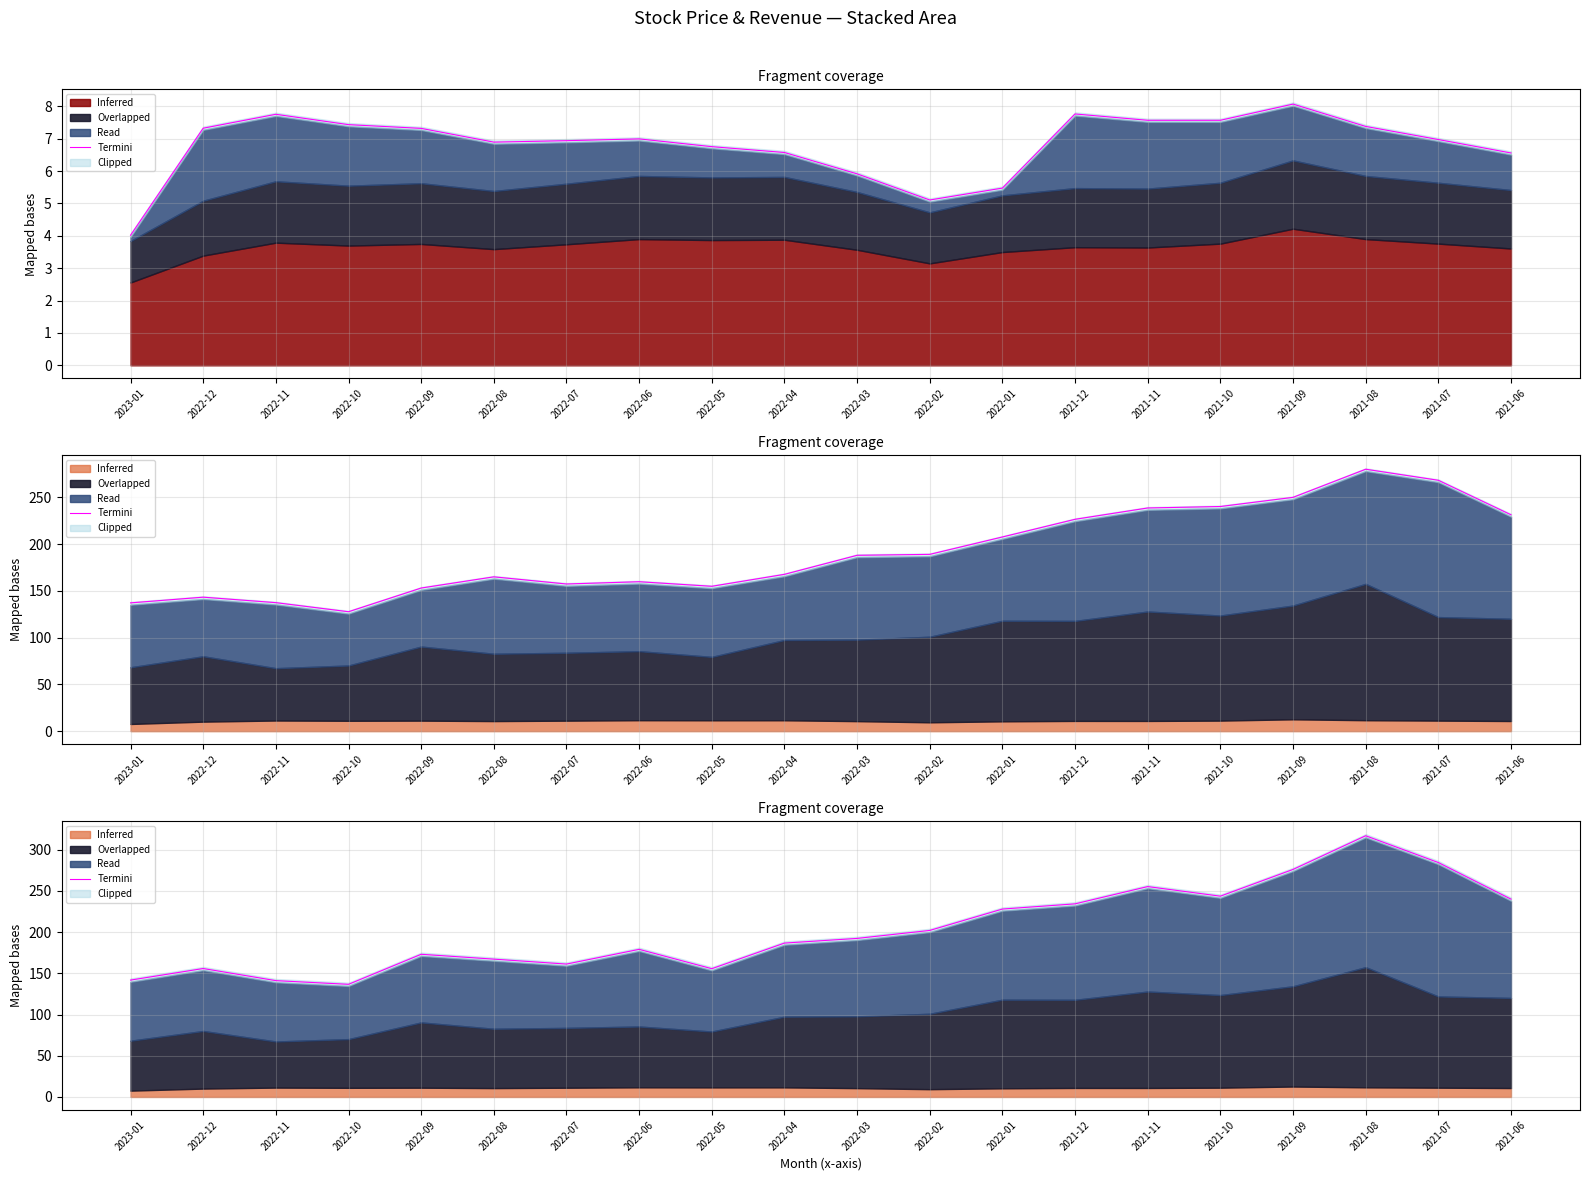

What is the change in value from 2022-09 to 2022-05?

-17.5